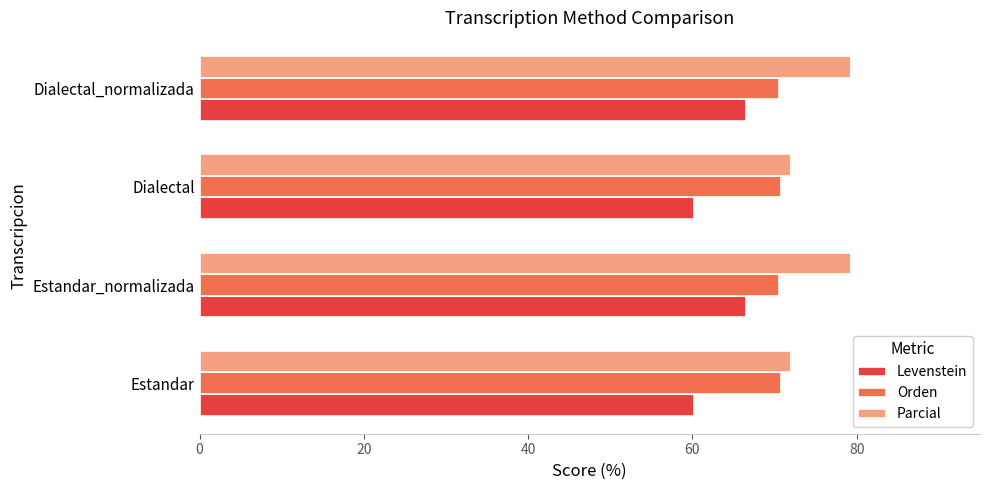

The Parcial series shows 72.0 at Estandar. True or false?

True